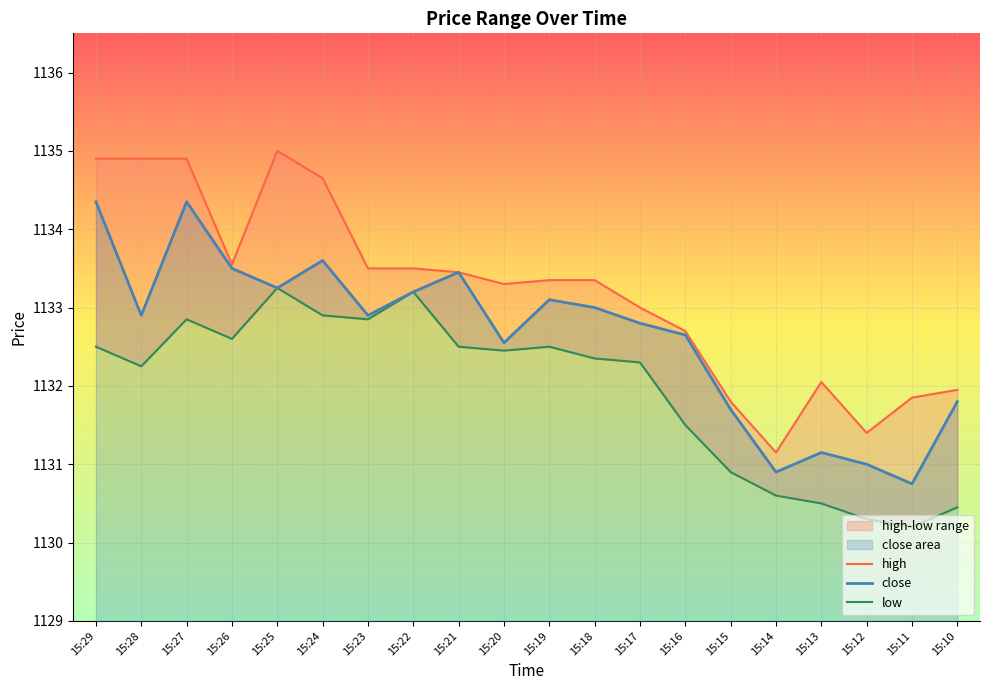

True or false: close and high cross at least once.

False